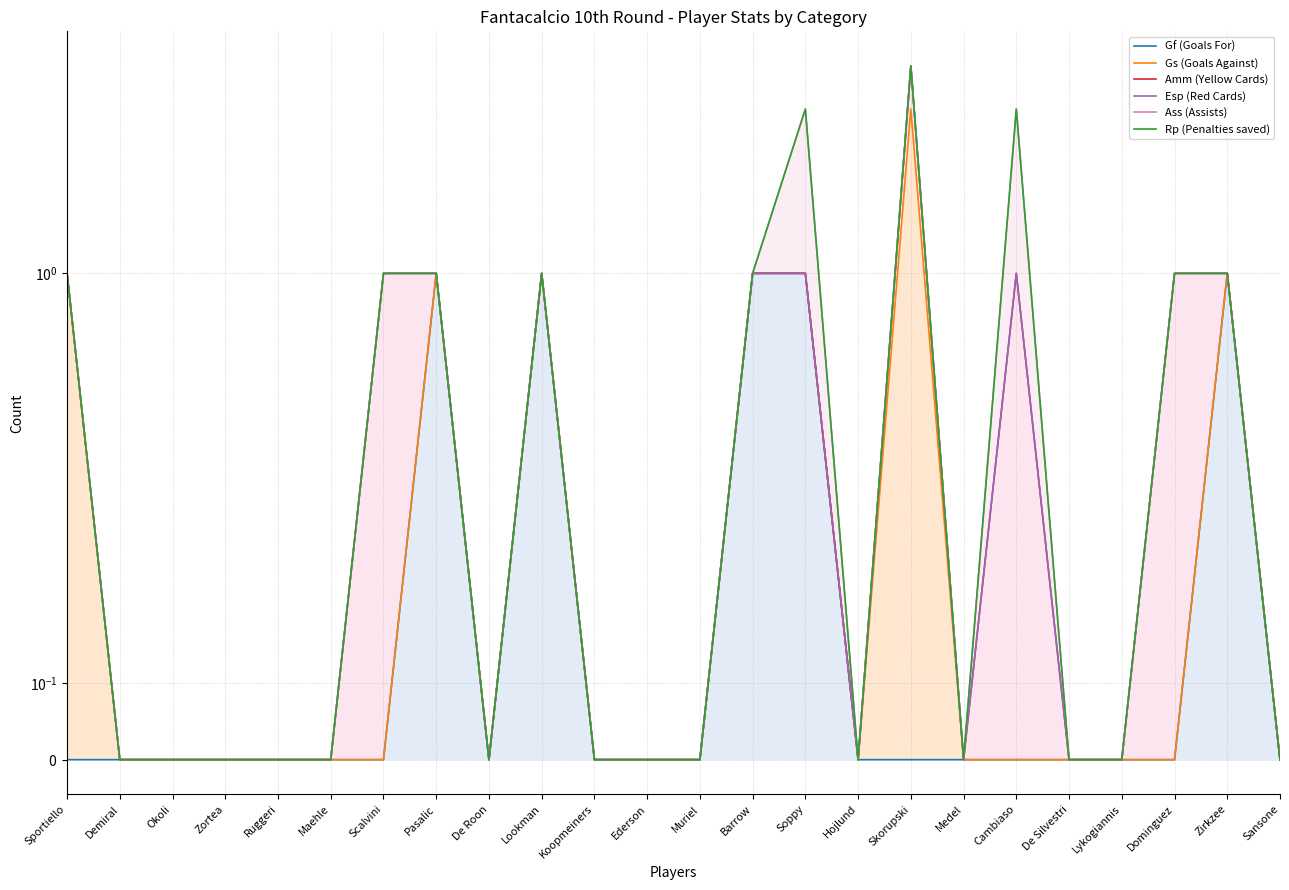

Which category has the lowest value in the Gs (Goals Against) series?

Demiral